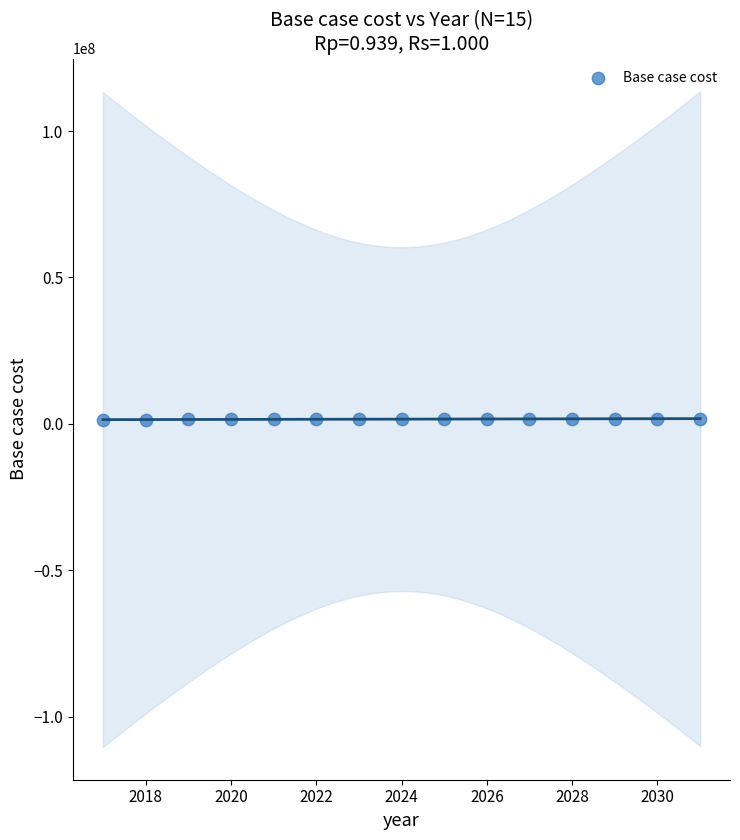

What is the range of Y values (max minus min)?

409929.3